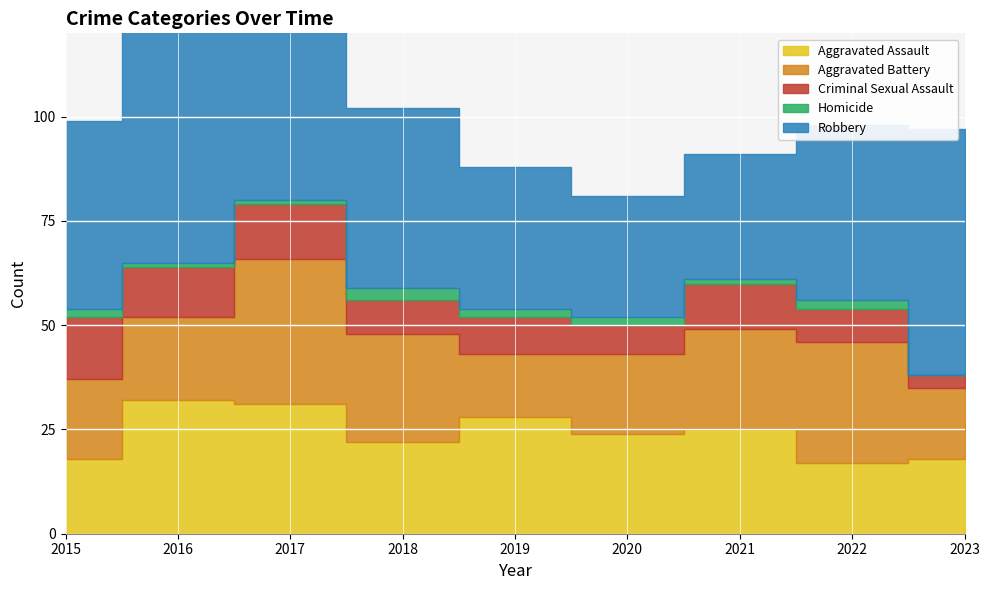

At which category is the sum across all series the highest?

2017